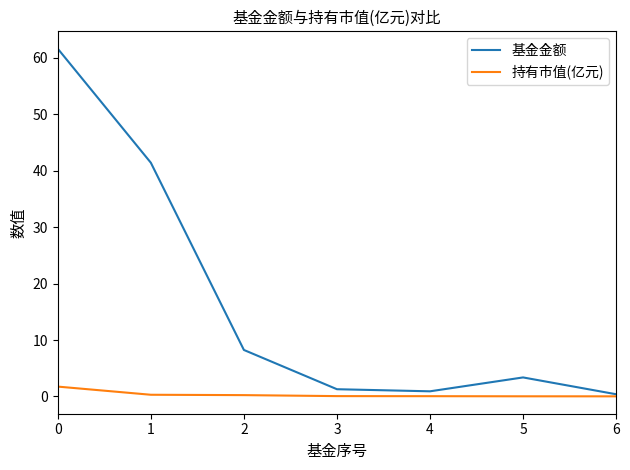

Is it true that 持有市值(亿元) equals 0.0 at 4?

True